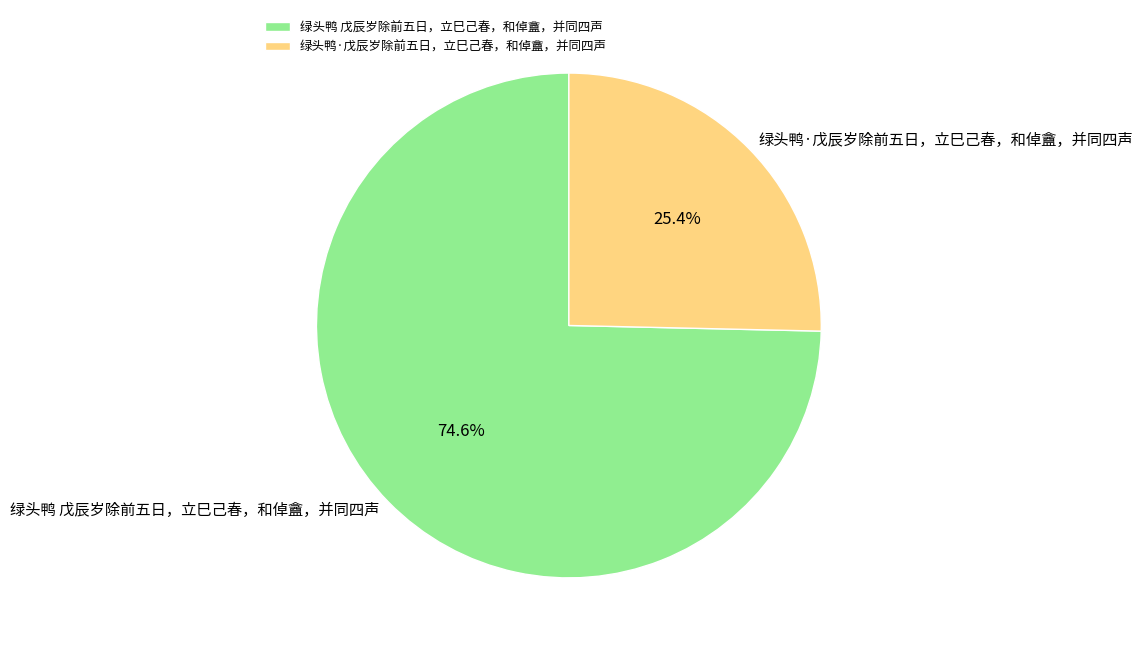

Rank the categories by value from highest to lowest.

绿头鸭 戊辰岁除前五日，立巳己春，和倬盦，并同四声, 绿头鸭·戊辰岁除前五日，立巳己春，和倬盦，并同四声